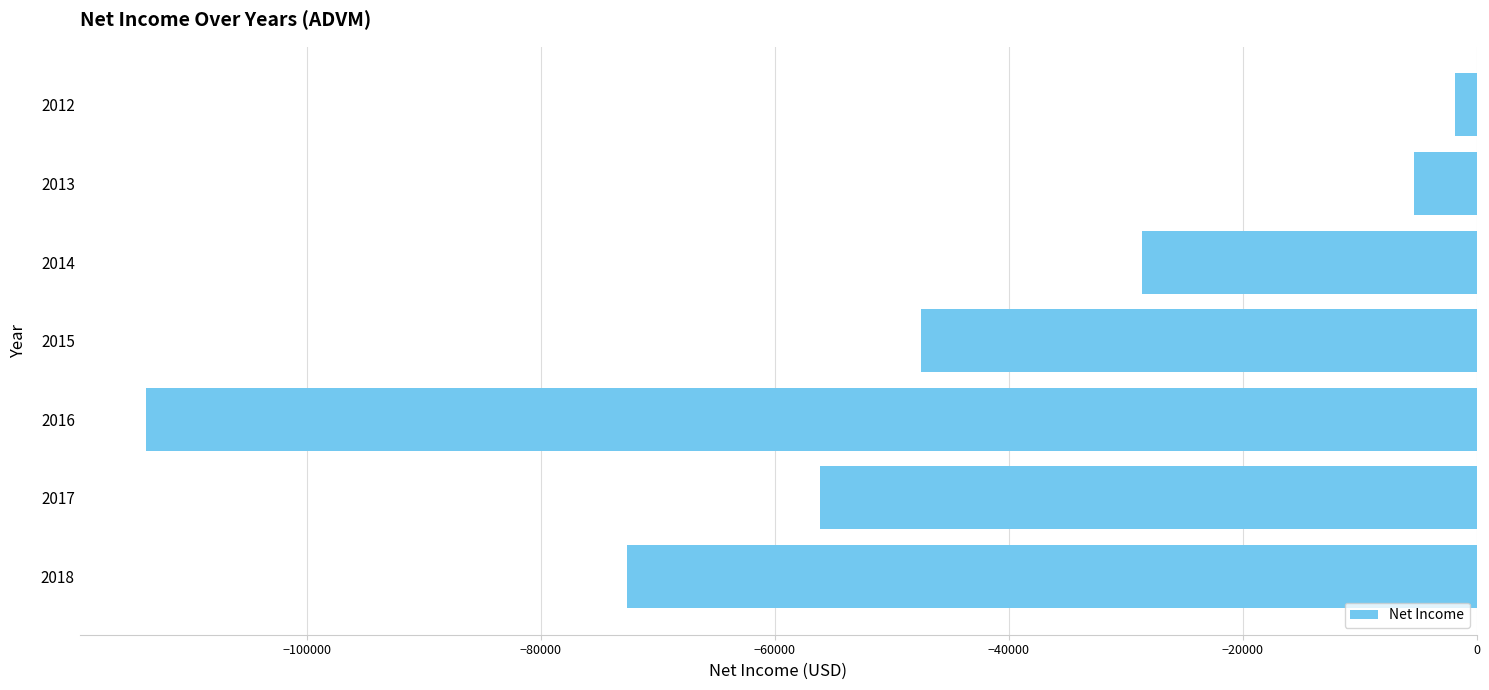

What is the average value?

-46514